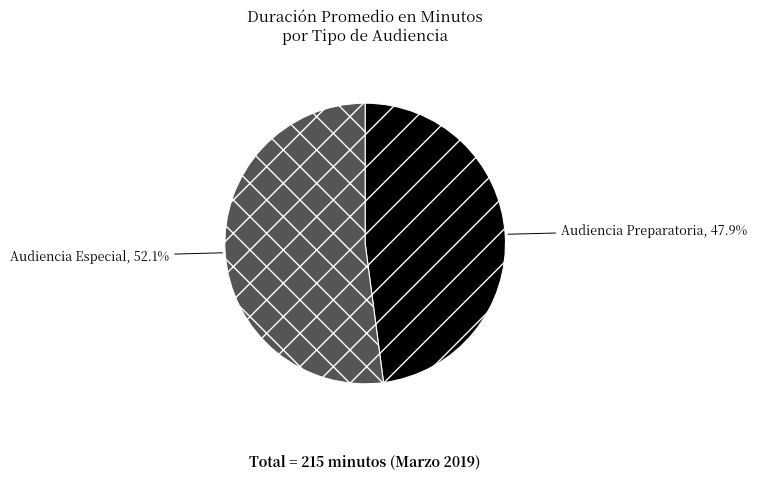

To the nearest percent, what is the difference between the Audiencia Preparatoria and Audiencia Especial slice percentages?

4%